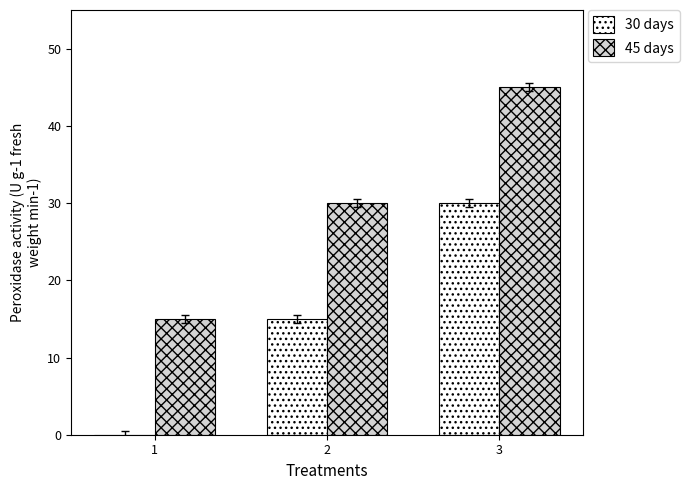

The 45 days series shows 45 at 3. True or false?

True